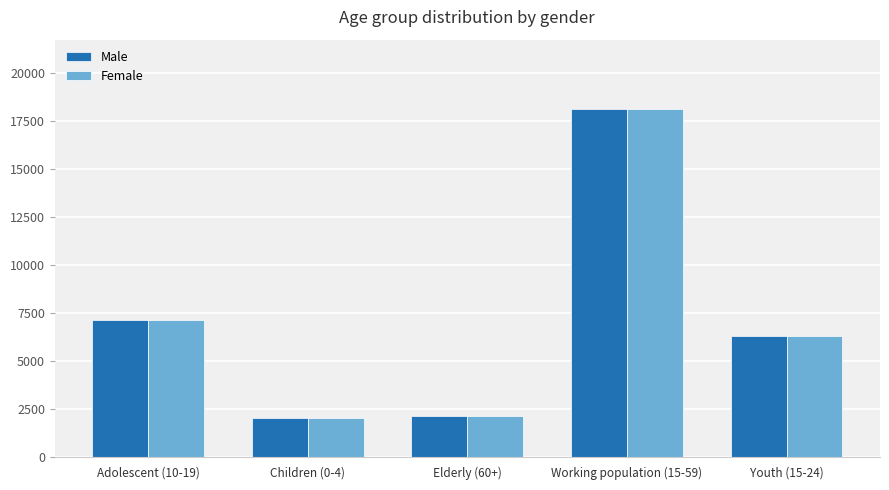

True or false: Male has a value of 8713 at Working population (15-59).

False